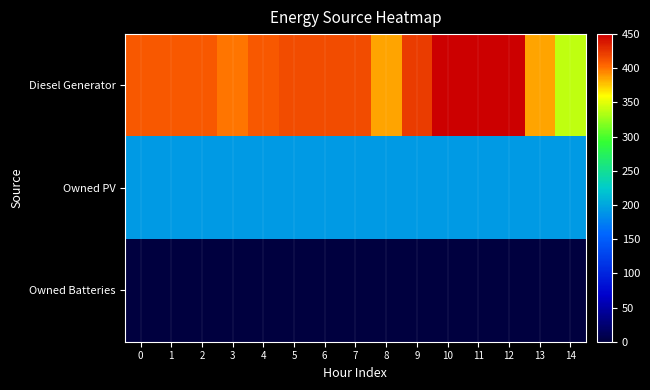

Which series has the largest total across all categories?

Diesel Generator